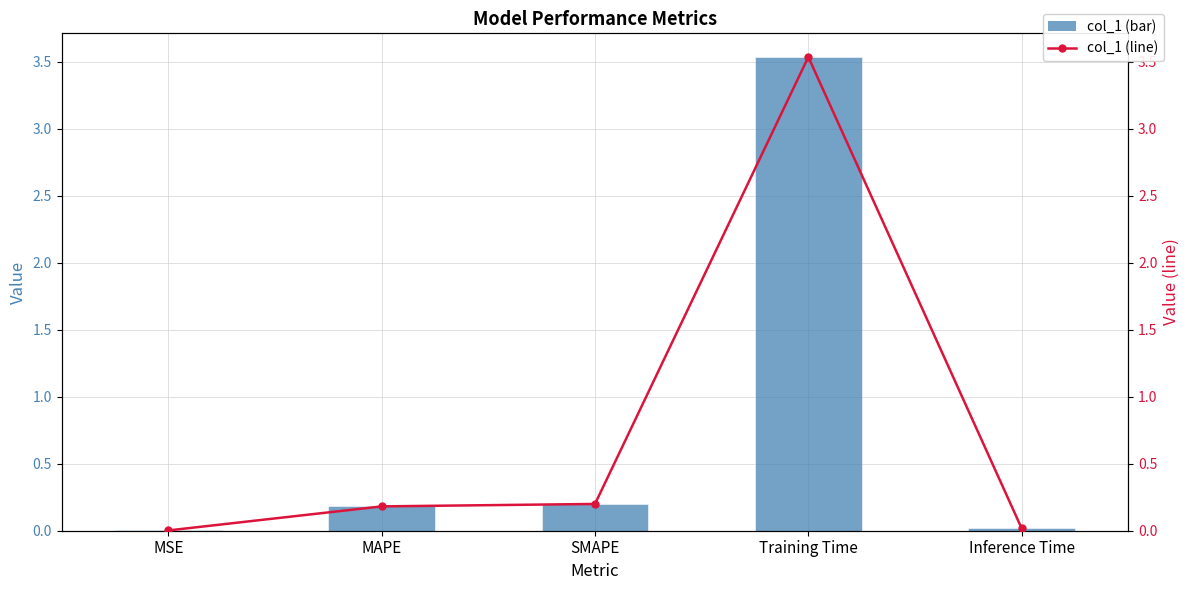

Rank the series at MAPE from lowest to highest value.

col_1, col_1 (line)